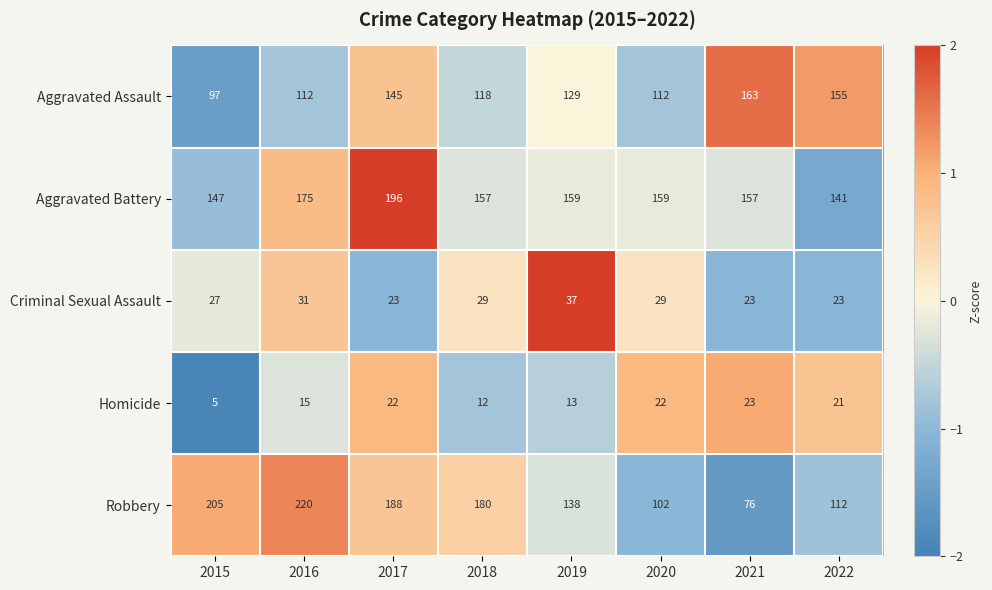

Rank the series by their maximum value, from highest to lowest.

Robbery, Aggravated Battery, Aggravated Assault, Criminal Sexual Assault, Homicide